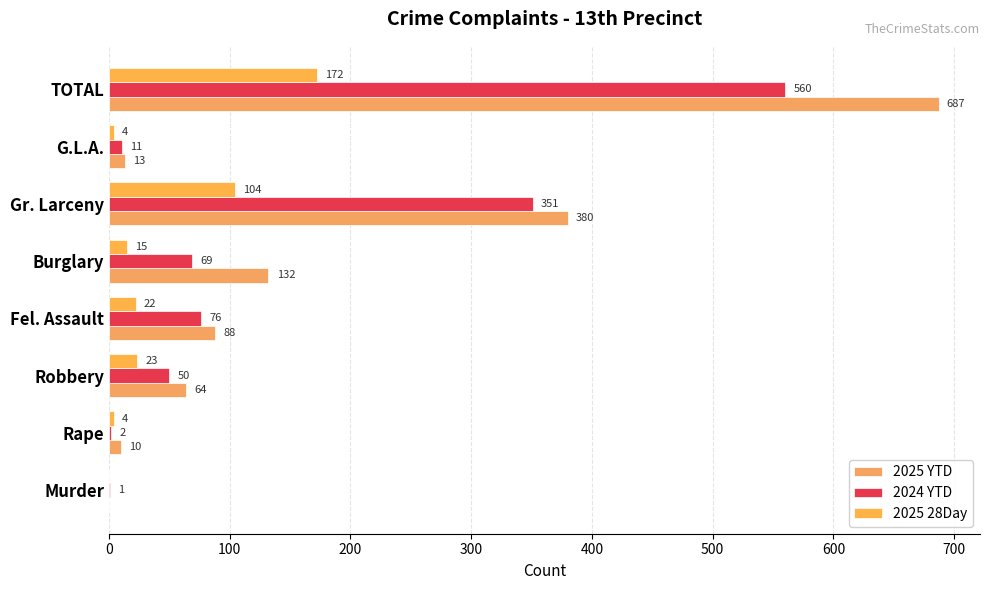

What is the value of the 2025 28Day bar at the 7th from the left?

4